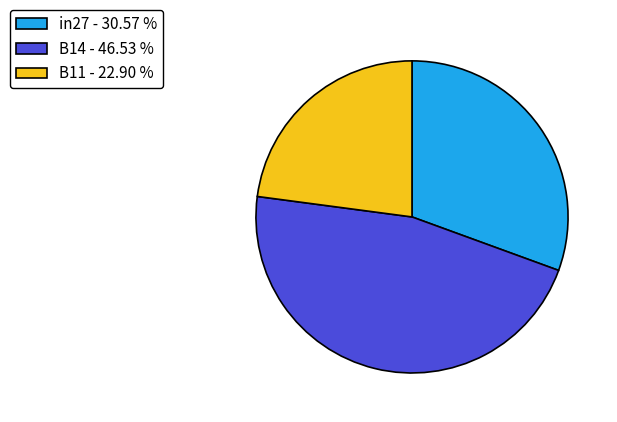

Is there a majority slice in this chart?

No